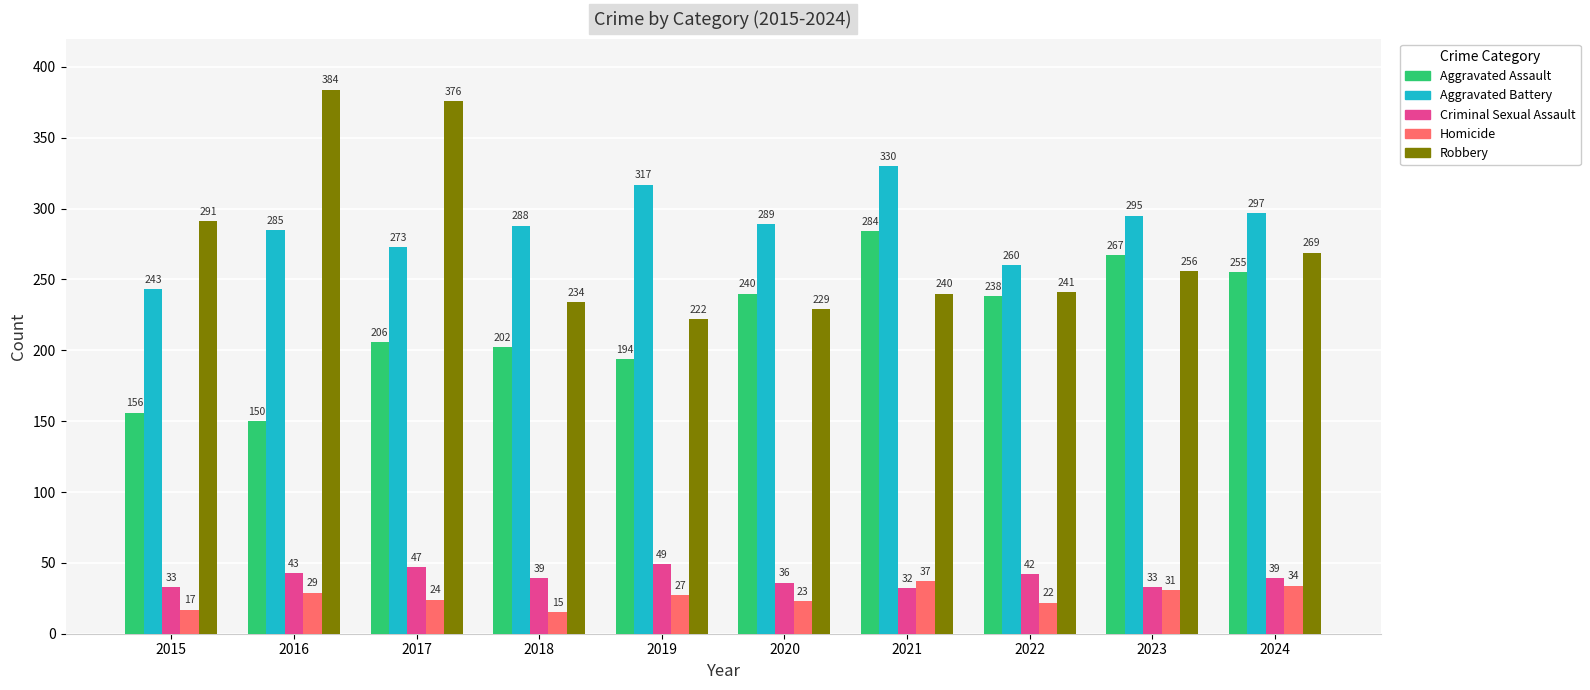

What is the sum of all Robbery values?

2742